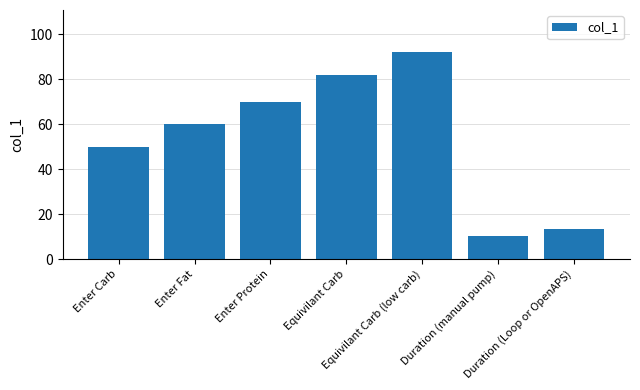

What is the label of the 5th bar from the left?

Equivilant Carb (low carb)